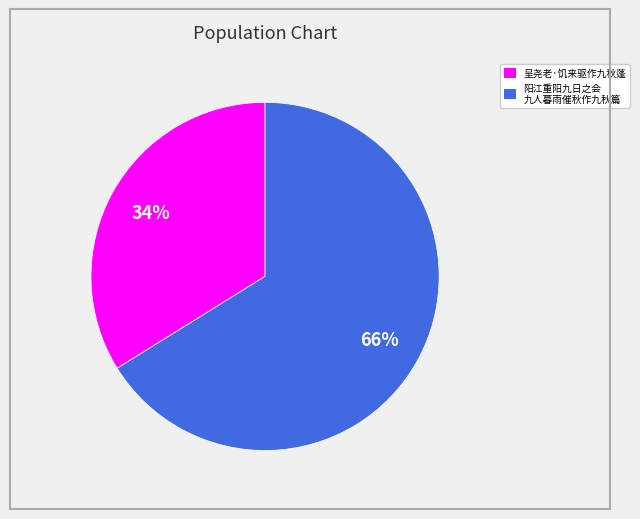

To the nearest percent, what is the difference between the largest and smallest slice percentages?

32%